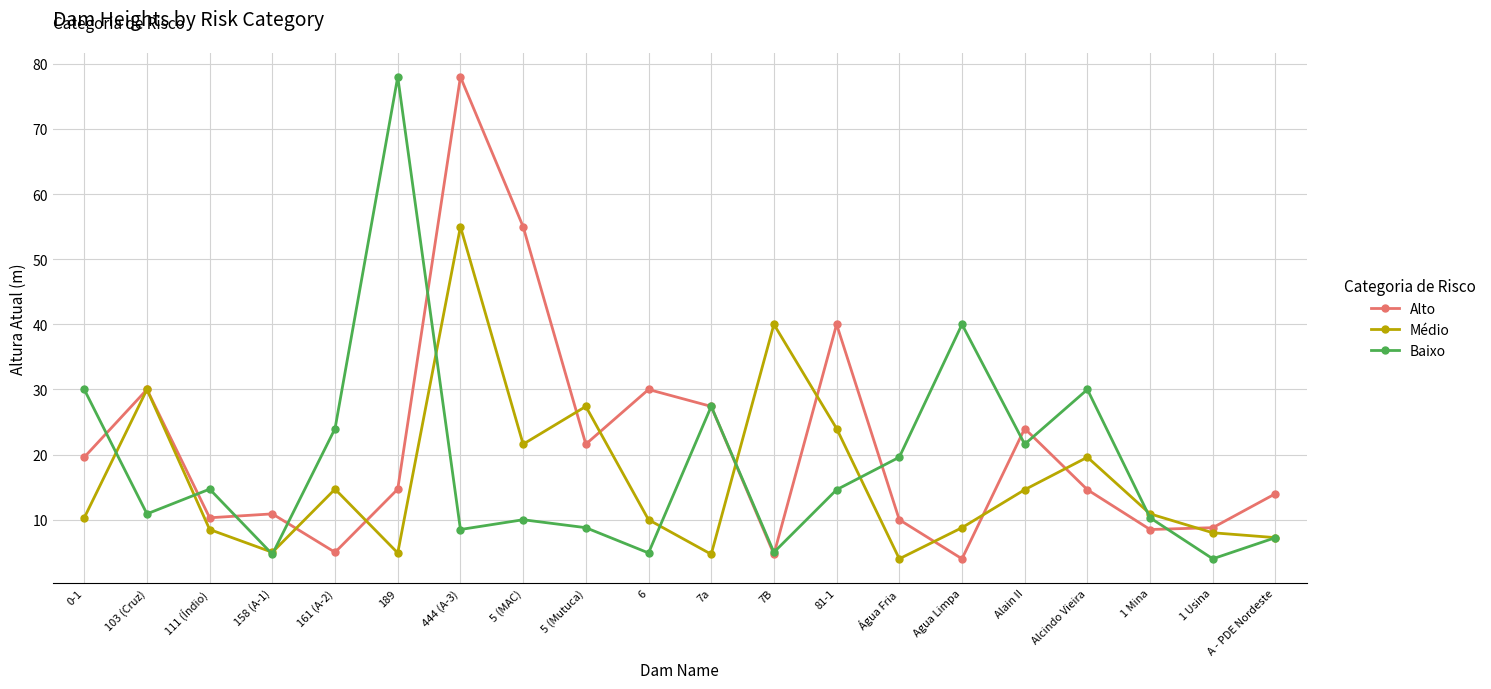

How many lines are shown in the chart?

3